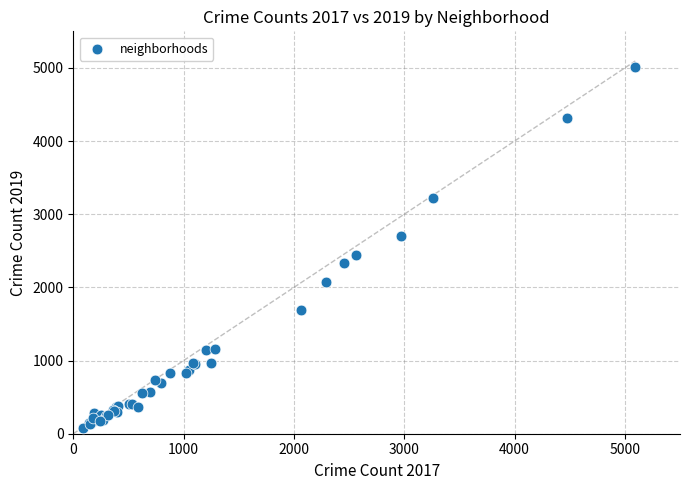

What Y value in the scatter plot is closest to 2542?

2441